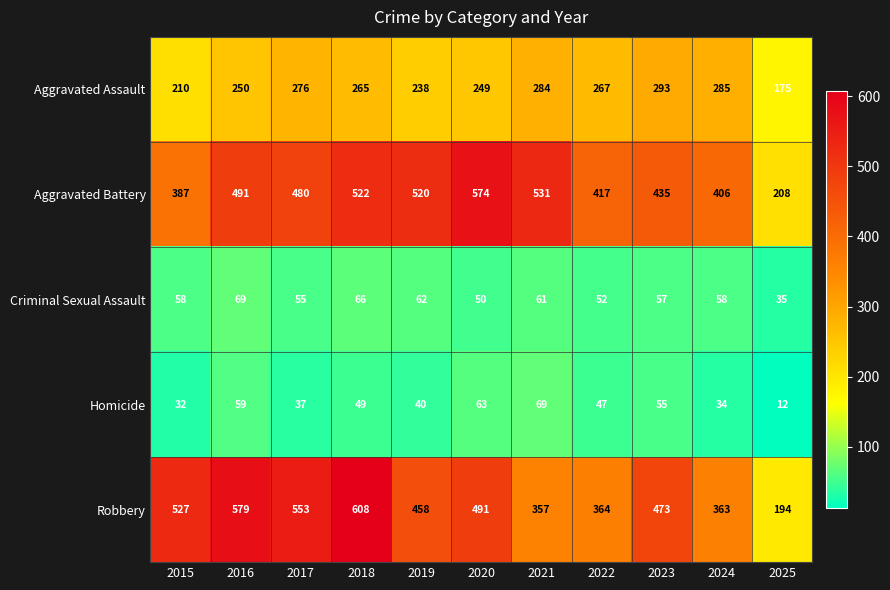

Which series changed the most between 2020 and 2023?

Aggravated Battery